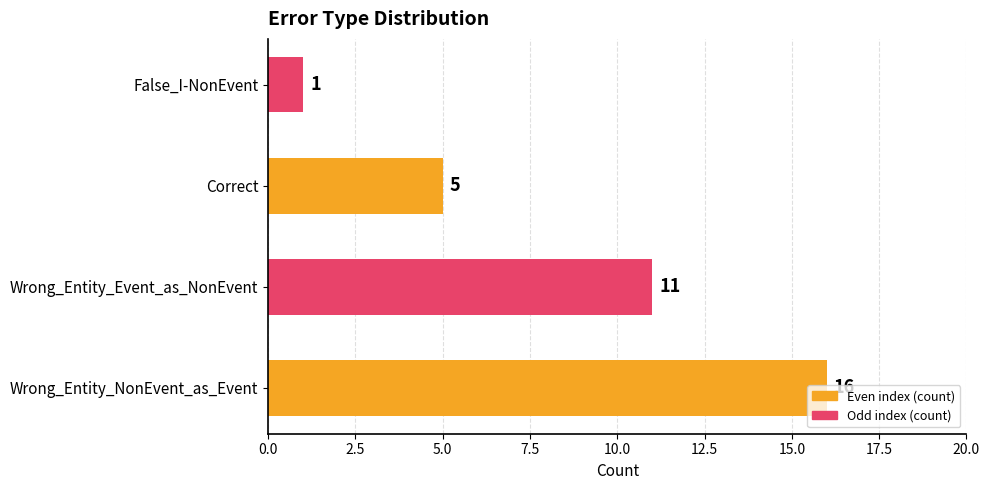

What is the difference between the second highest and minimum values?

10